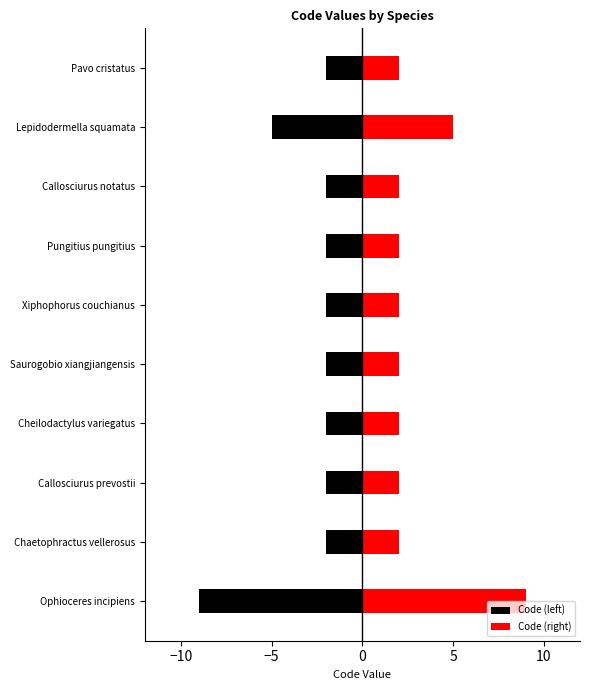

What is the difference between the second highest and minimum values in the Code (left) series?

7